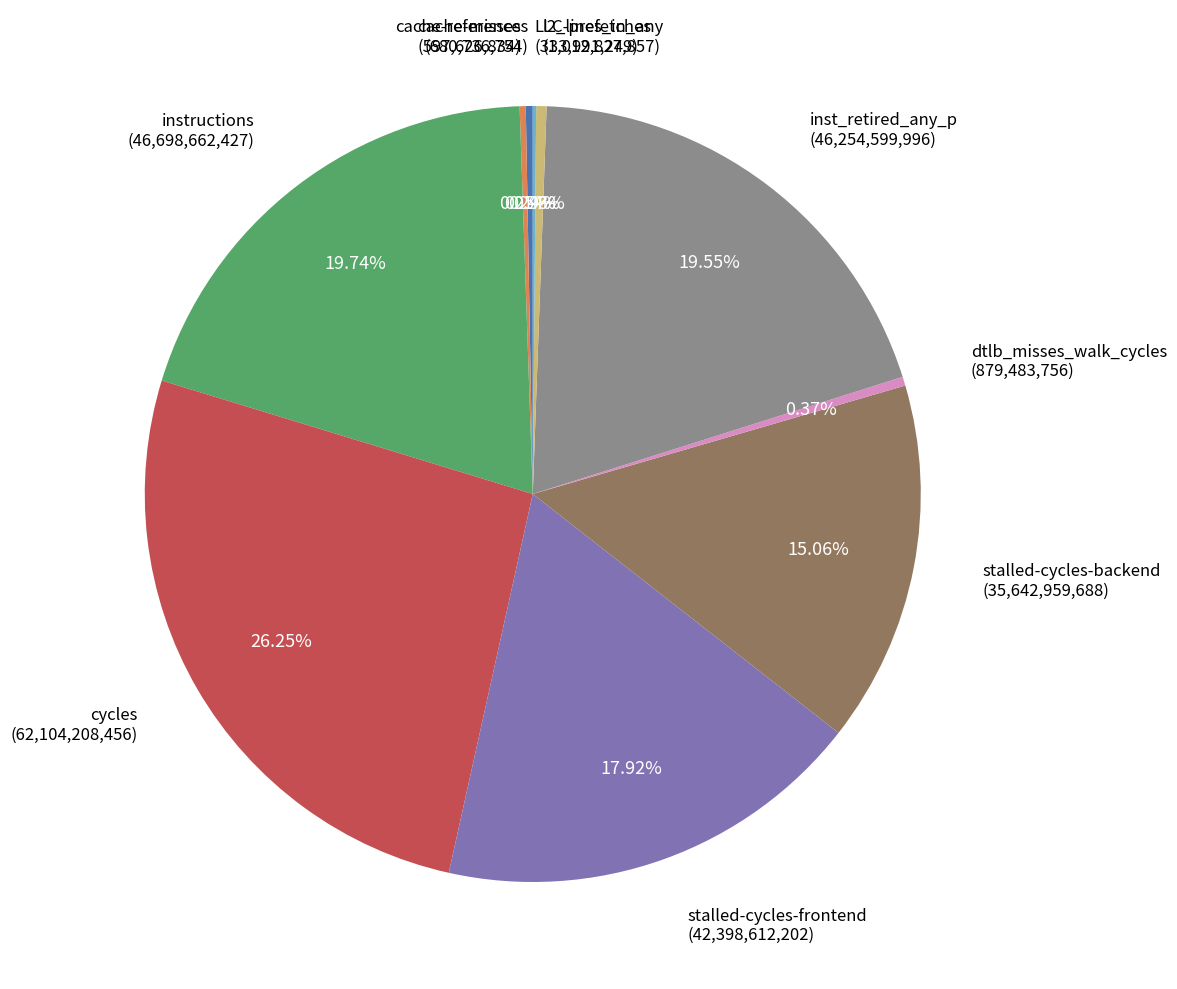

True or false: stalled-cycles-frontend accounts for 18% of the total.

True